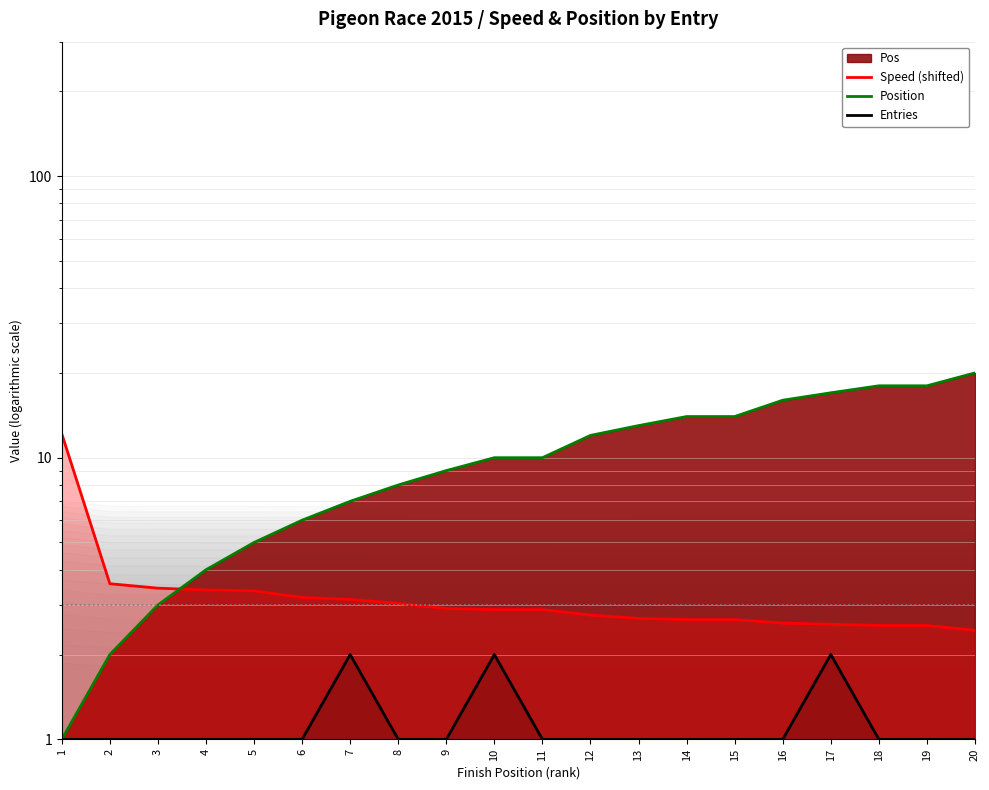

Reading left to right, extract all data points from this chart.

Speed (shifted): 1=12.2	2=3.6	3=3.4	4=3.4	5=3.4	6=3.2	7=3.1	8=3.0	9=2.9	10=2.9	11=2.9	12=2.8	13=2.7	14=2.7	15=2.7	16=2.6	17=2.6	18=2.5	19=2.5	20=2.4
Position: 1=1.0	2=2.0	3=3.0	4=4.0	5=5.0	6=6.0	7=7.0	8=8.0	9=9.0	10=10.0	11=10.0	12=12.0	13=13.0	14=14.0	15=14.0	16=16.0	17=17.0	18=18.0	19=18.0	20=20.0
Entries: 1=1.0	2=1.0	3=1.0	4=1.0	5=1.0	6=1.0	7=2.0	8=1.0	9=1.0	10=2.0	11=1.0	12=1.0	13=1.0	14=1.0	15=1.0	16=1.0	17=2.0	18=1.0	19=1.0	20=1.0